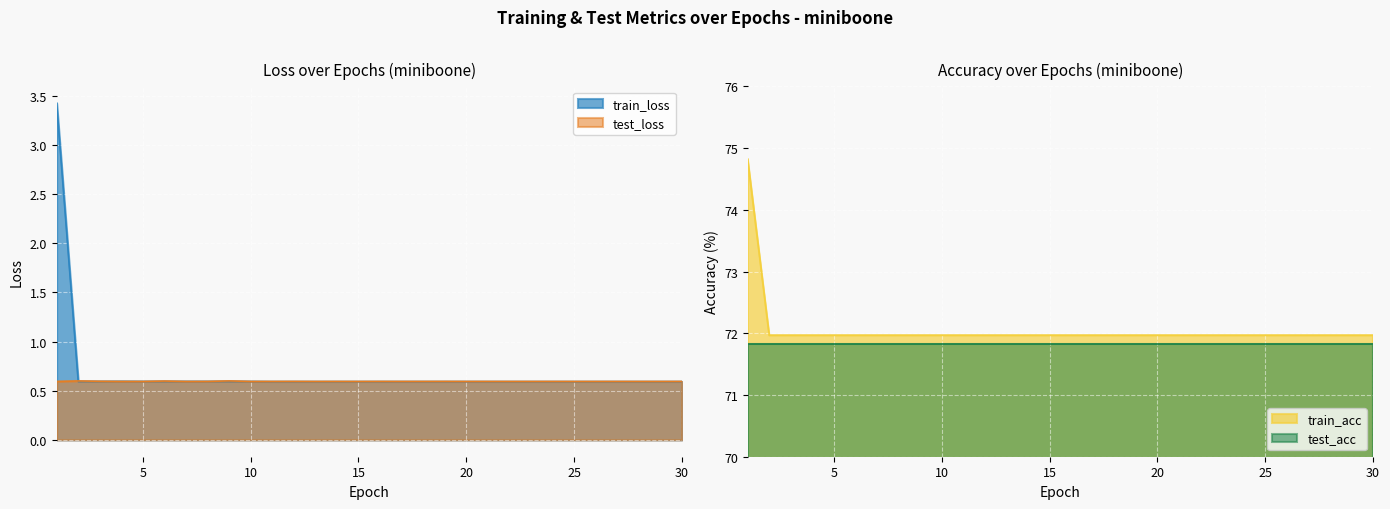

What is the minimum value for test_loss?

0.6